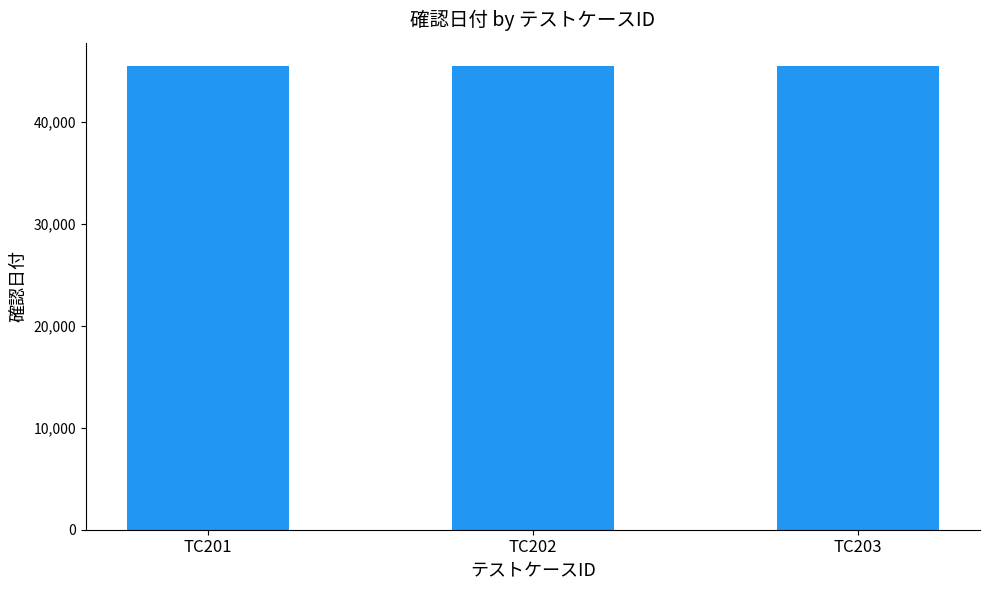

How many categories are shown in the chart?

3